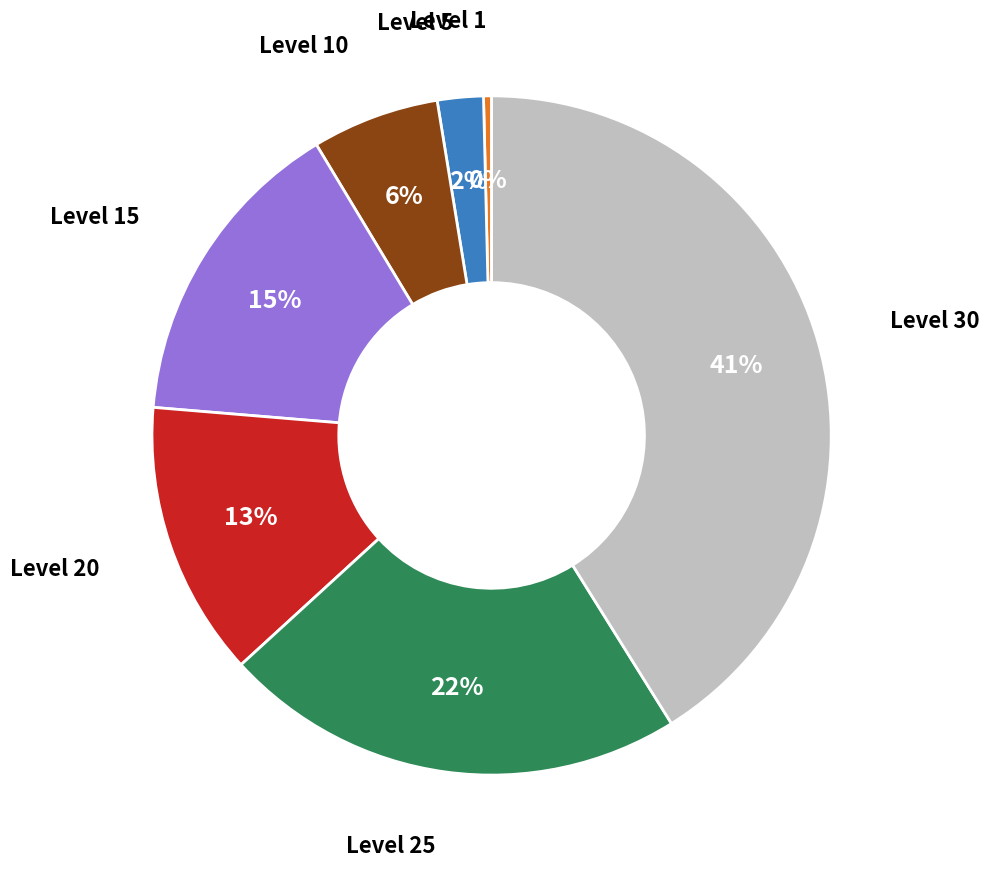

To the nearest percent, what is the average slice percentage?

14%